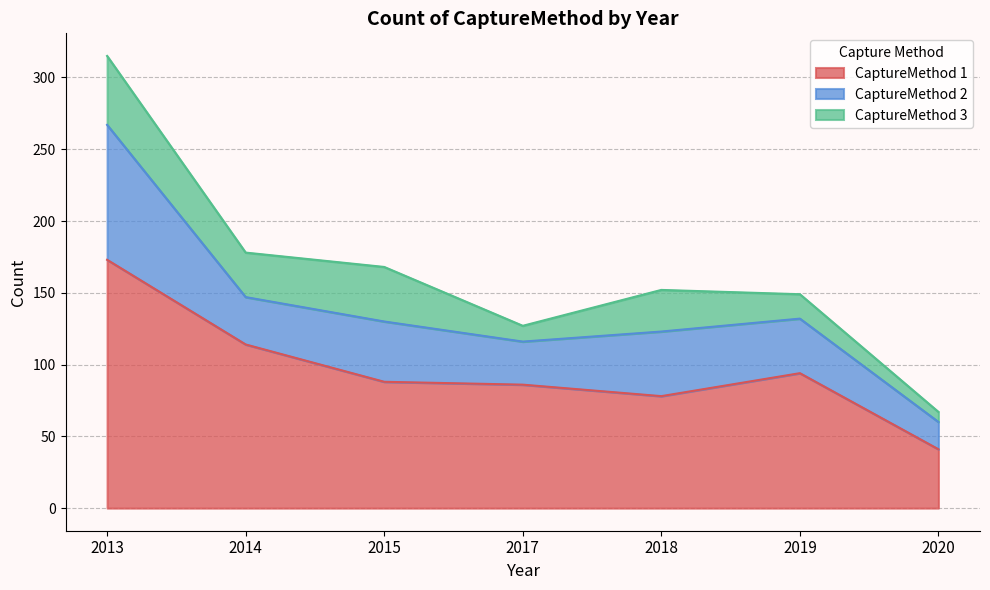

How many data points in CaptureMethod 1 are less than 88?

3